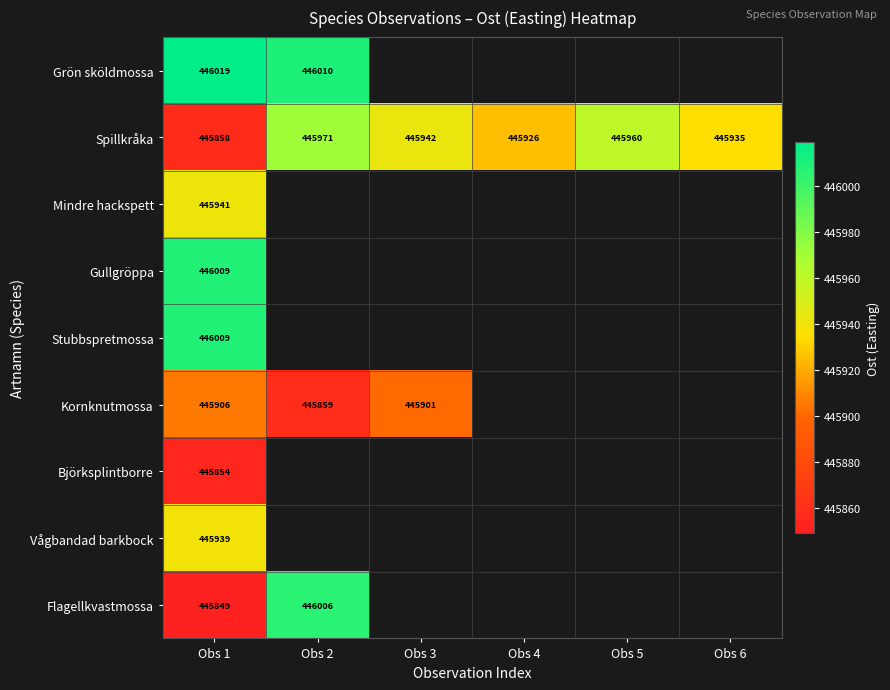

At how many categories does at least one series exceed 445906?

6